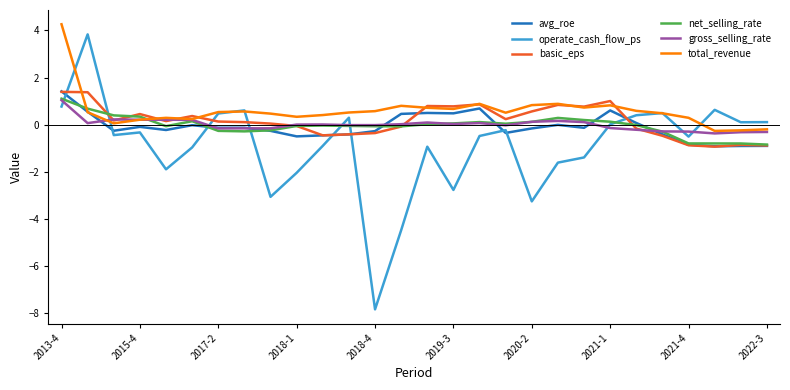

After their last crossing, which series has the higher values: operate_cash_flow_ps or gross_selling_rate?

operate_cash_flow_ps